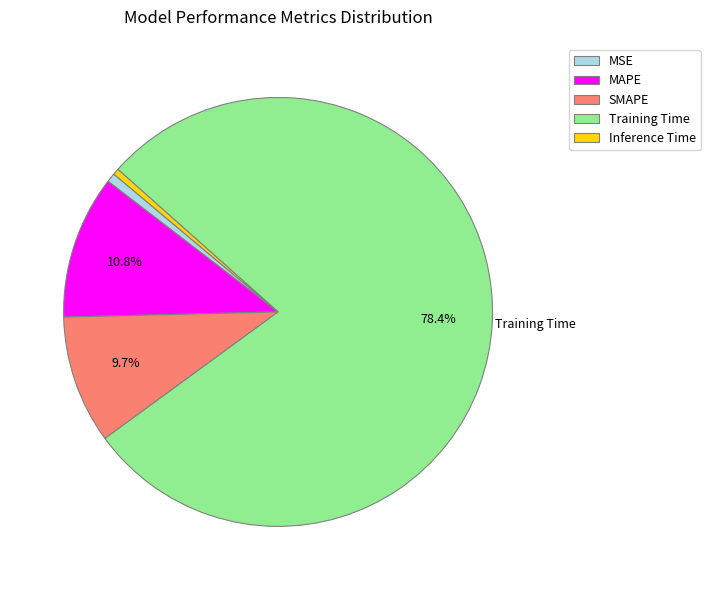

To the nearest percent, what portion does MSE represent?

1%